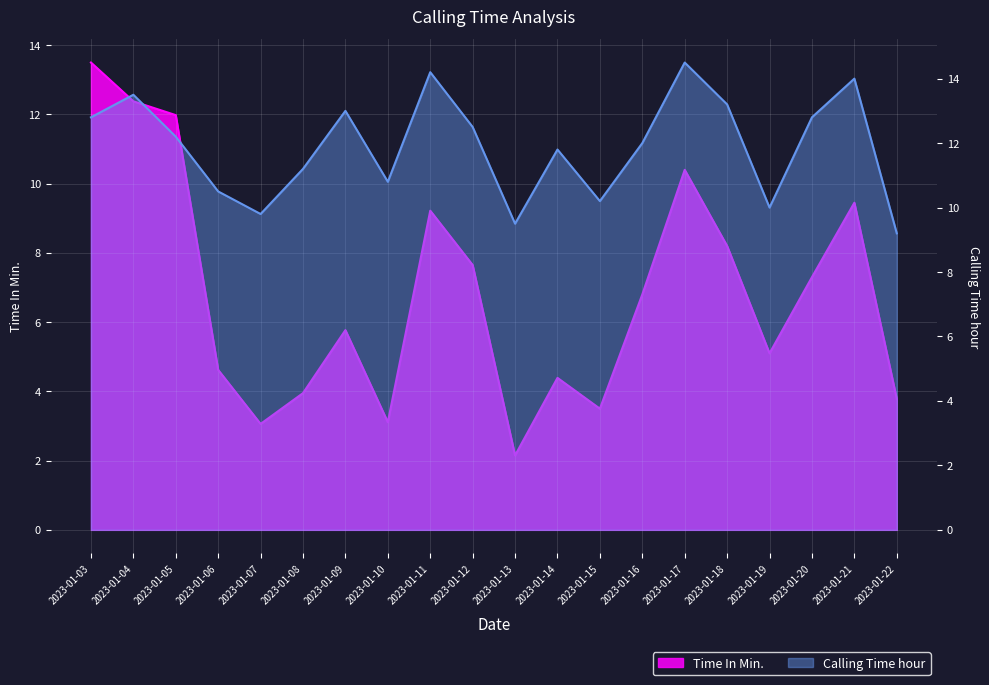

What are all the series names shown in the legend?

Time In Min., Calling Time hour